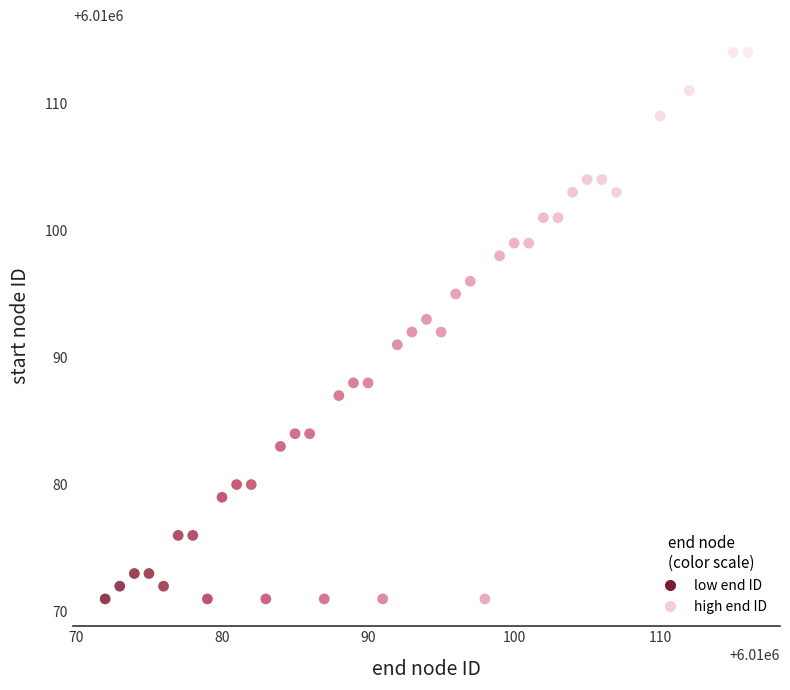

What is the range of X values (max minus min)?

44